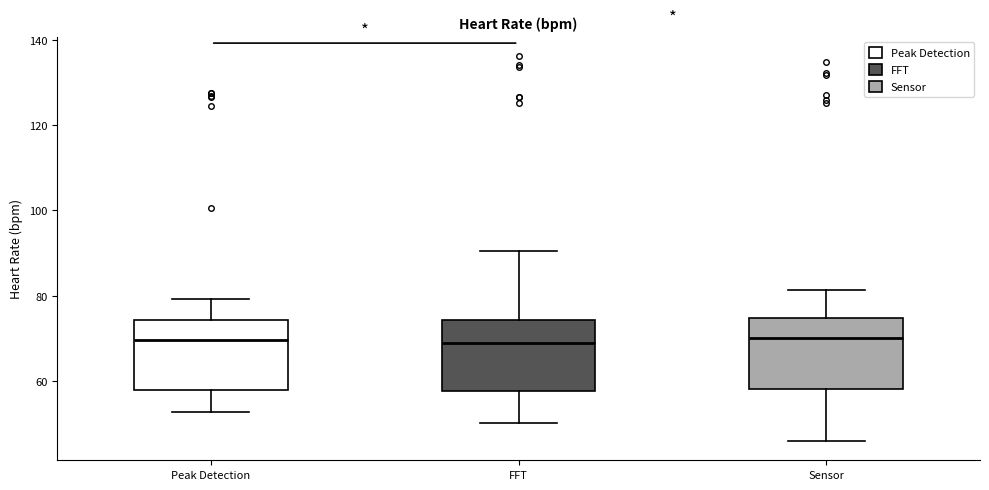

Reading left to right, read every box against the y-axis: the position of its median line, the range the box covers, and the ends of its whiskers. The values are not printed on the chart, so give them approximately, as read against the axis.

Peak Detection: median 70, box 58 to 74, whiskers 52 to 80
FFT: median 68, box 58 to 74, whiskers 50 to 90
Sensor: median 70, box 58 to 74, whiskers 46 to 82